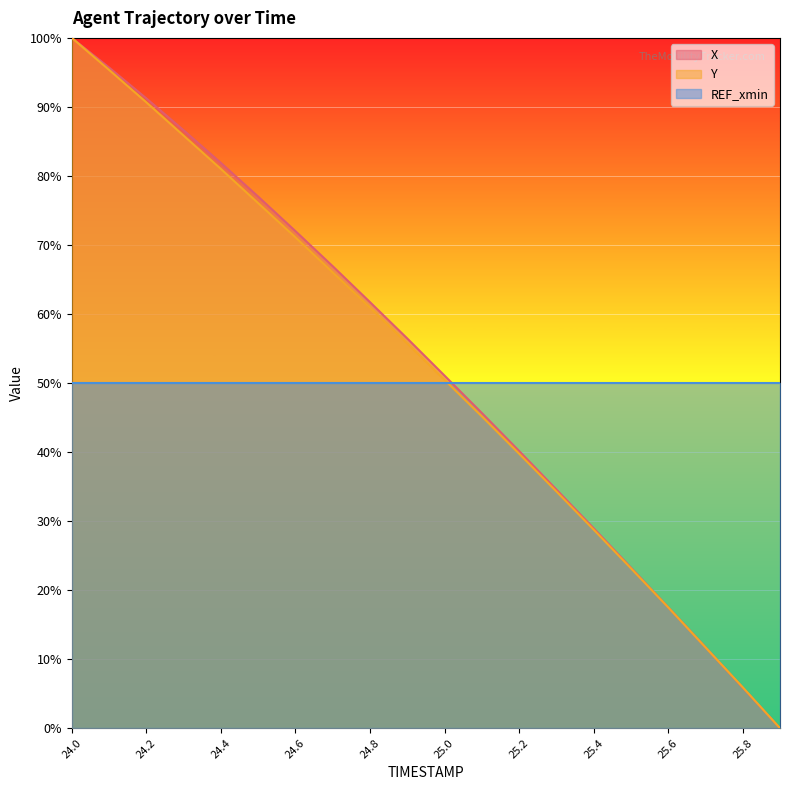

Where do Y and X first cross each other?

25.7 and 25.8